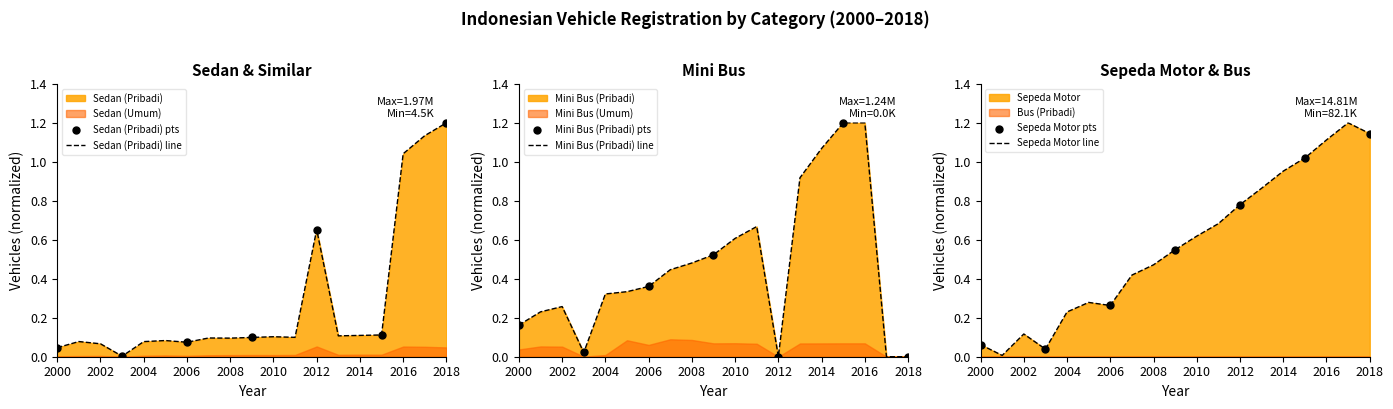

Which series has the widest spread of Y values?

Mini Bus (Pribadi)